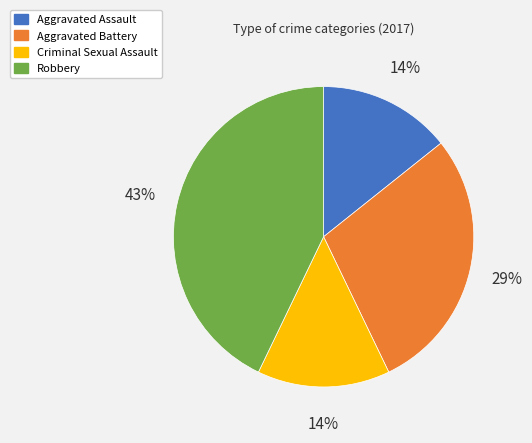

Is there a majority slice in this chart?

No